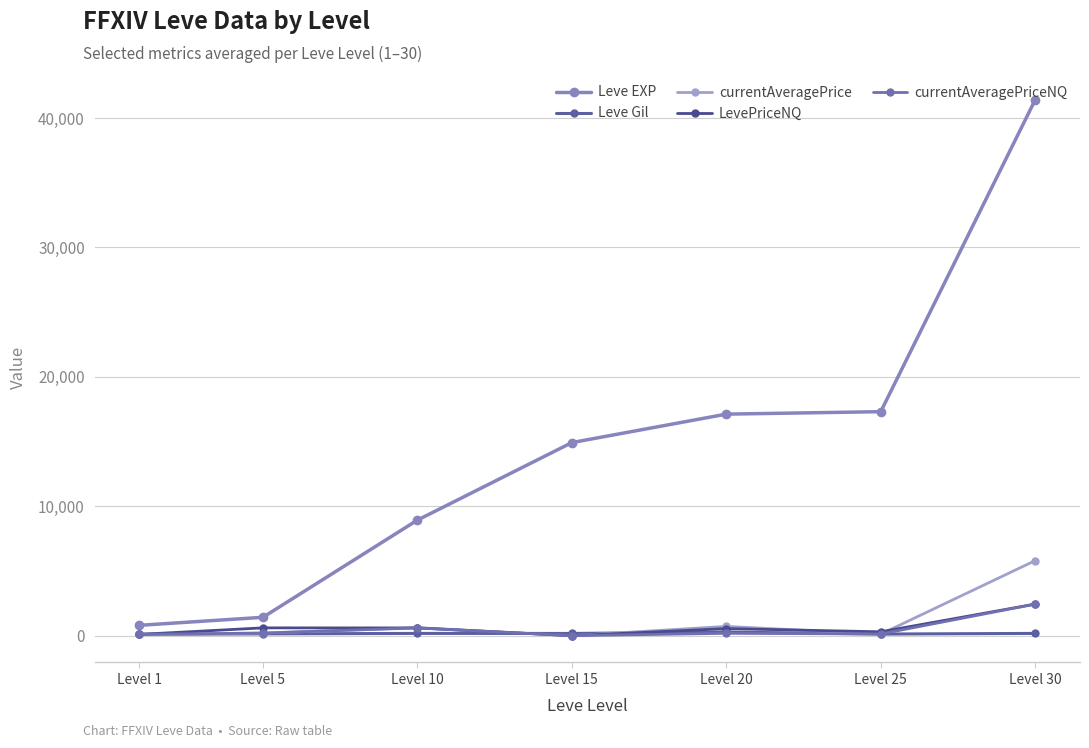

What is the difference between the Leve EXP values at Level 25 and Level 15?

2390.0